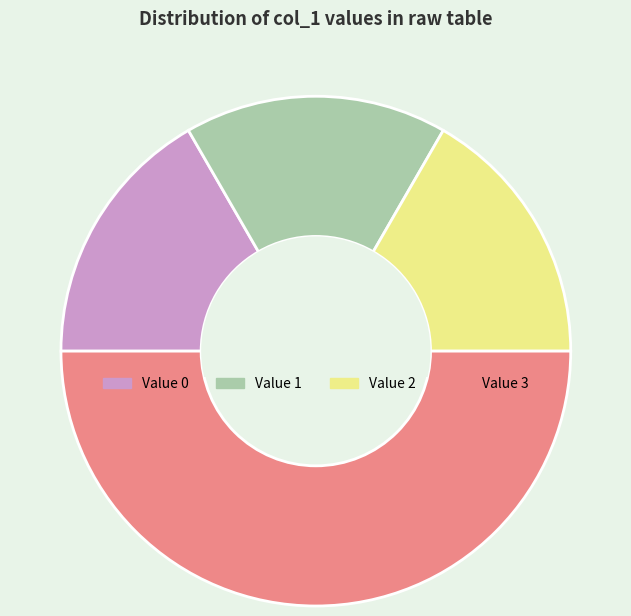

Count the number of slices in the pie.

4